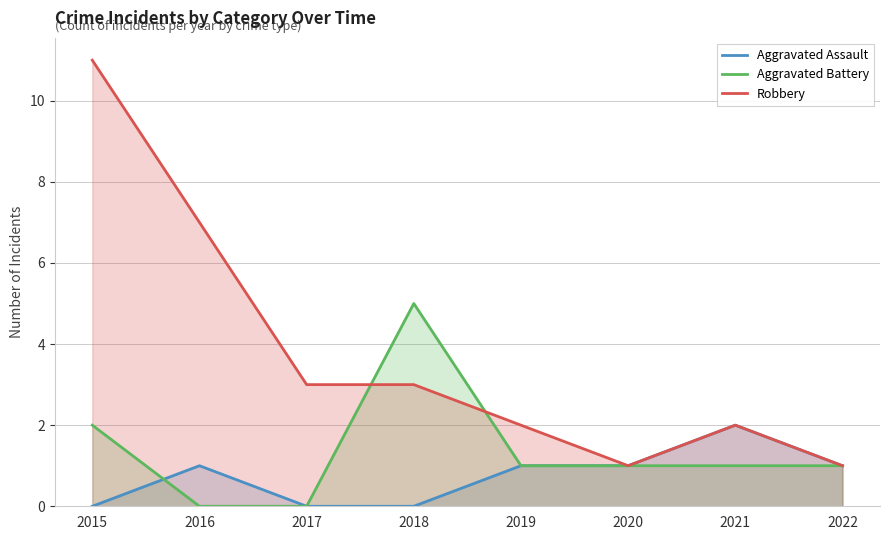

Count the Aggravated Battery values in the range 1 to 2.

5